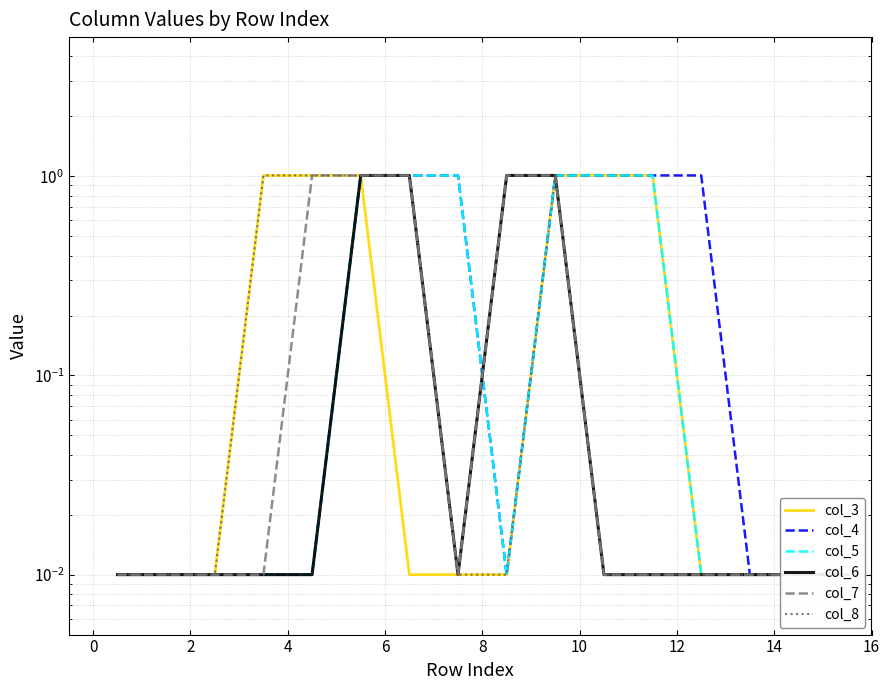

True or false: col_6 and col_3 intersect in this chart.

False